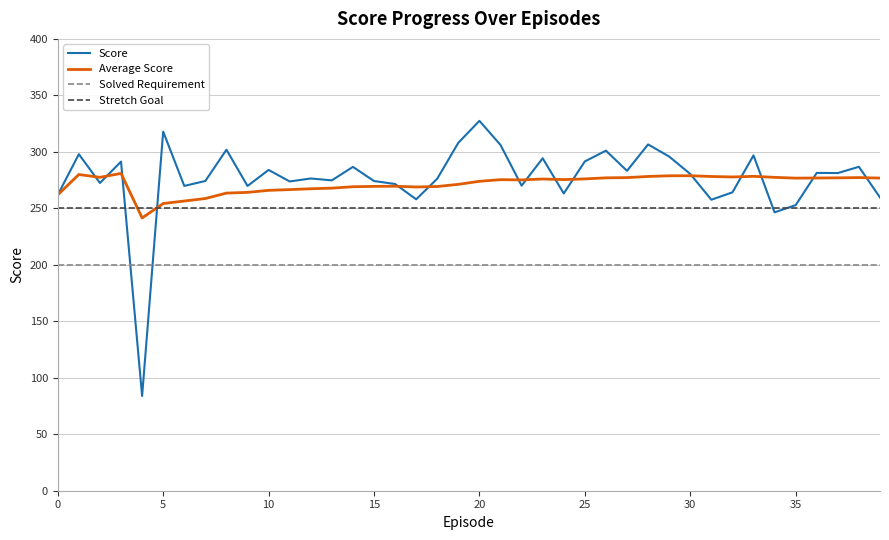

What is the maximum value for Stretch Goal?

250.0